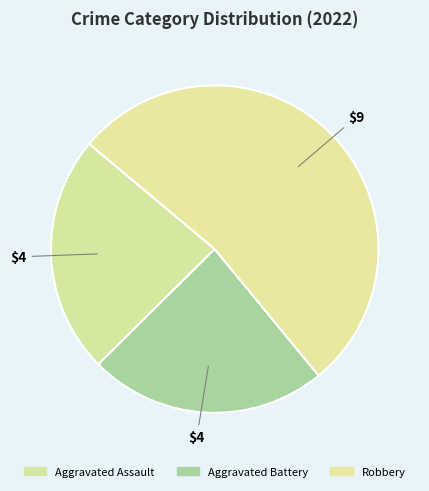

Count the number of slices in the pie.

3